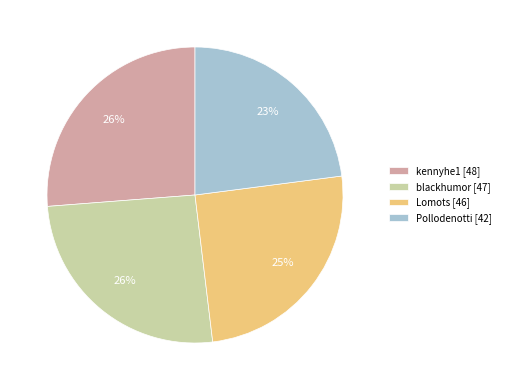

To the nearest percent, what is the difference between the blackhumor and Lomots slice percentages?

1%